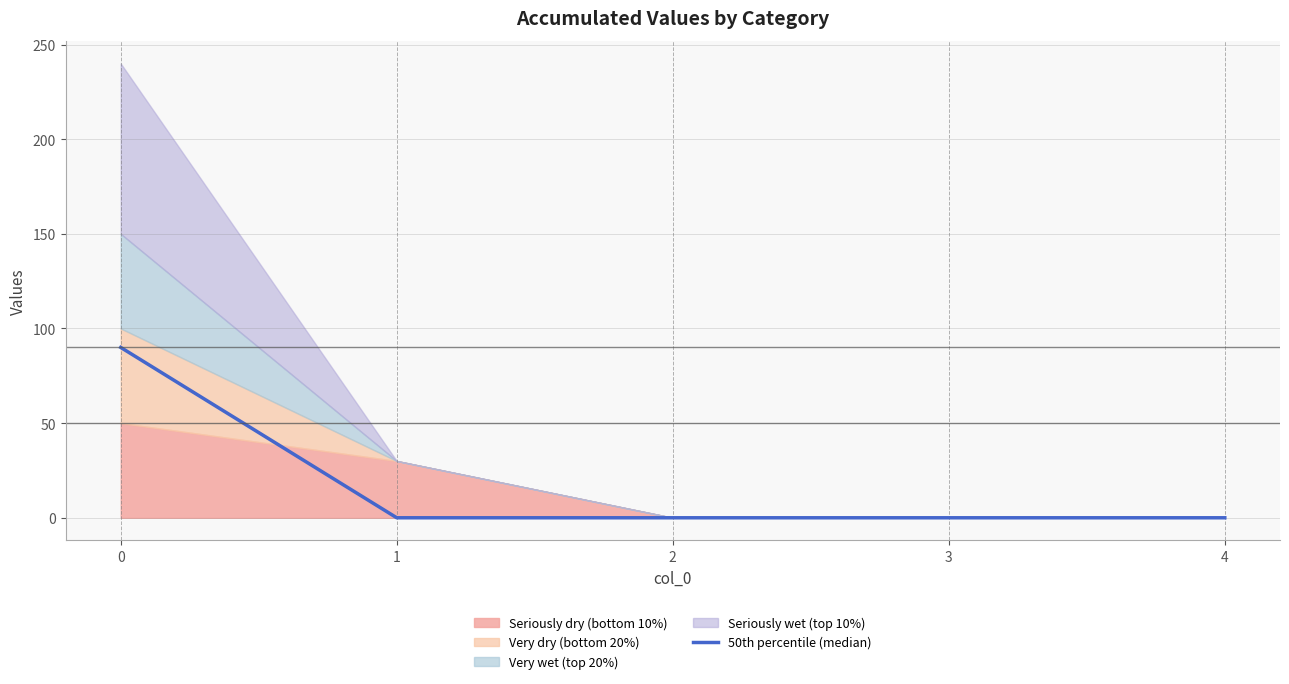

Is it true that the value at 3 is -37?

False